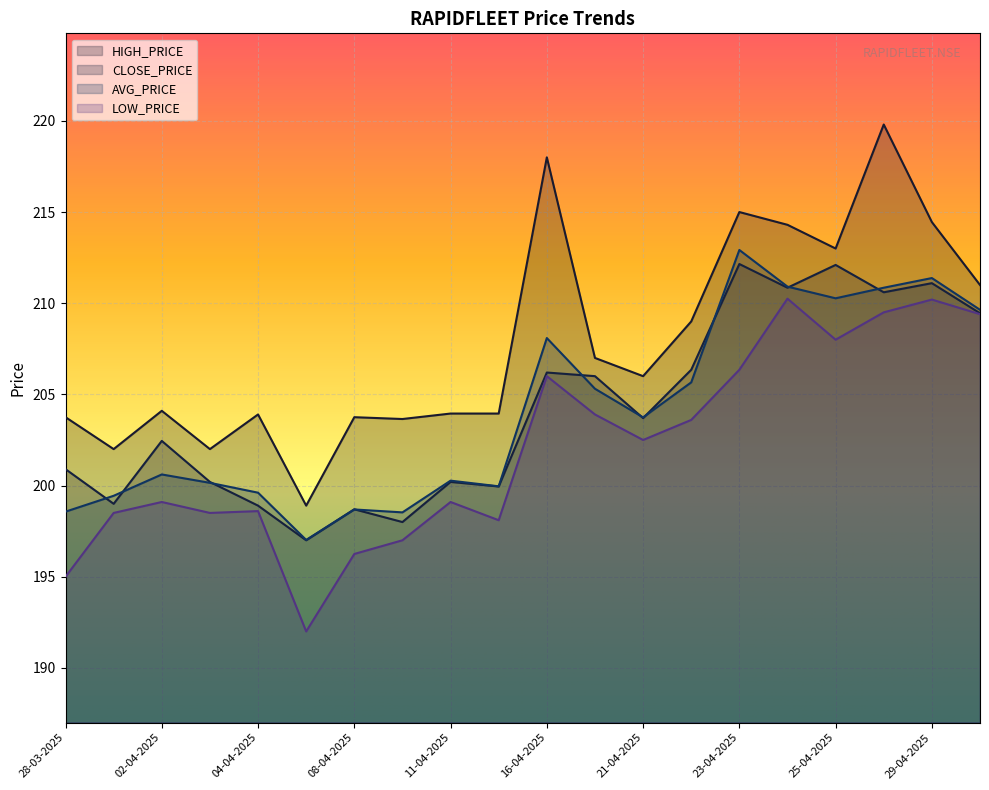

How many lines are shown in the chart?

4